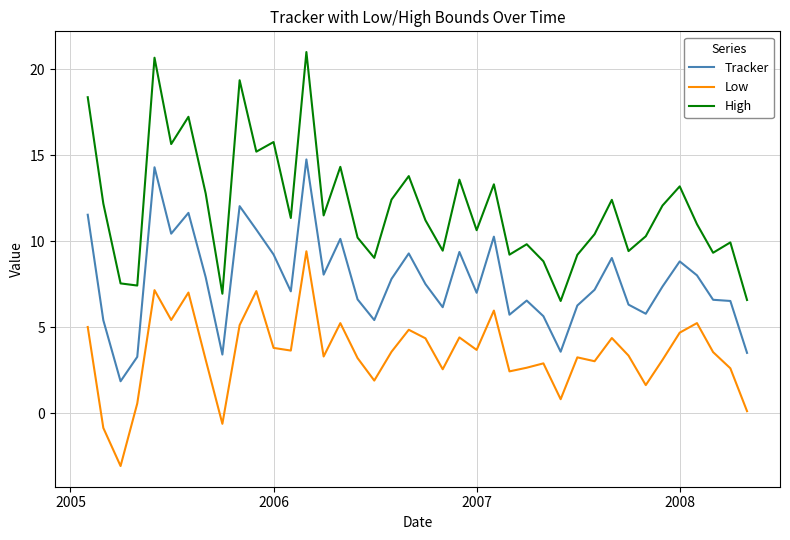

What is the difference between the maximum and minimum values in the Low series?

12.5